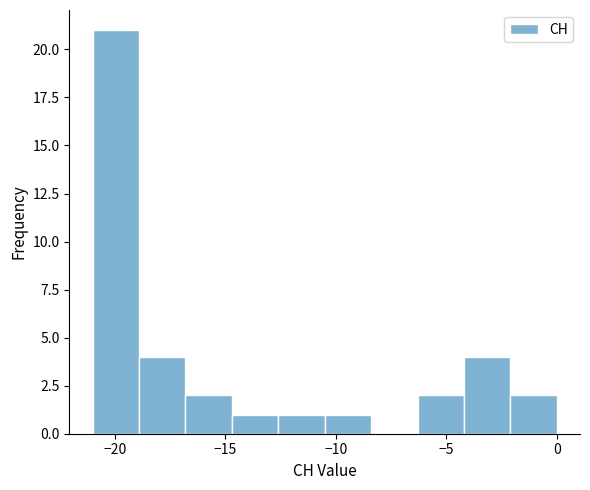

Over which range of the x-axis is the bar tallest?

-21.0 to -18.9